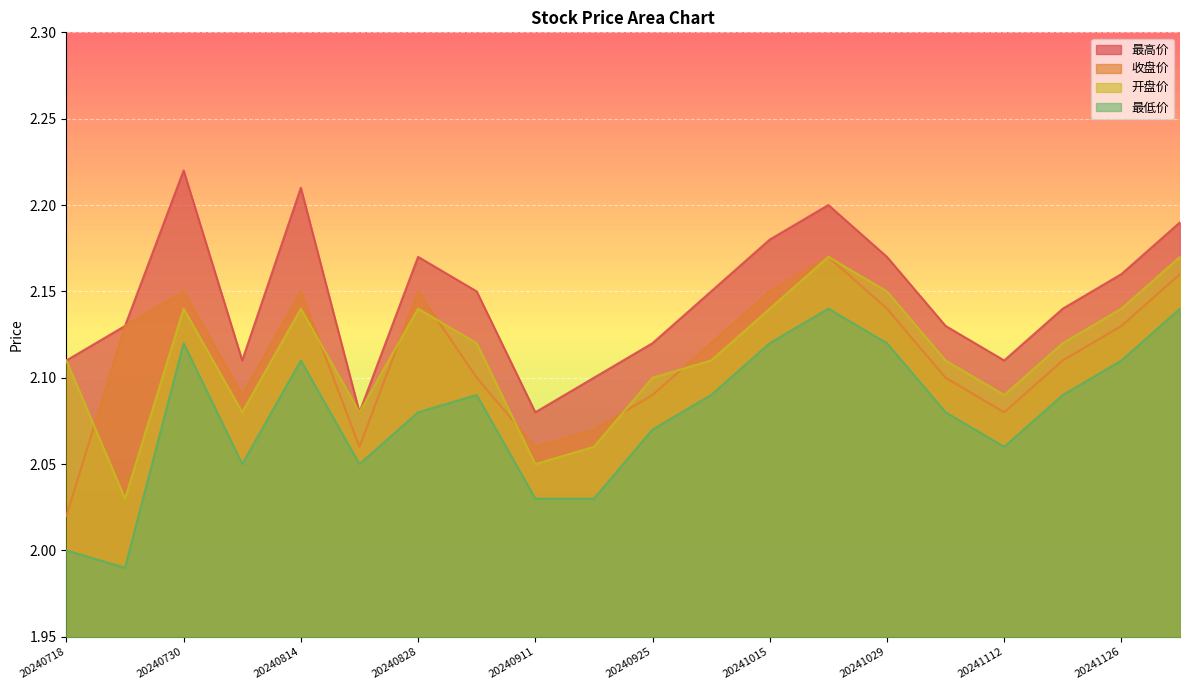

True or false: 最高价 and 收盘价 intersect in this chart.

False